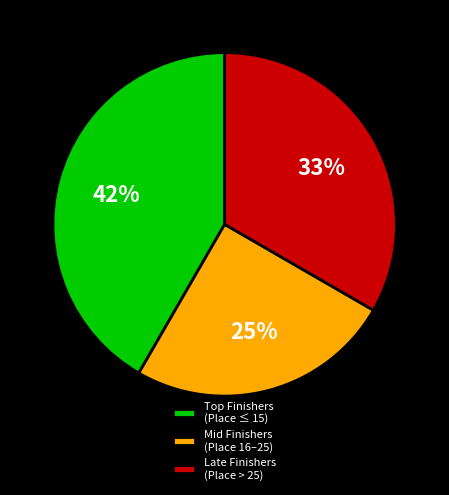

To the nearest percent, what is the difference between the largest and smallest slice percentages?

17%